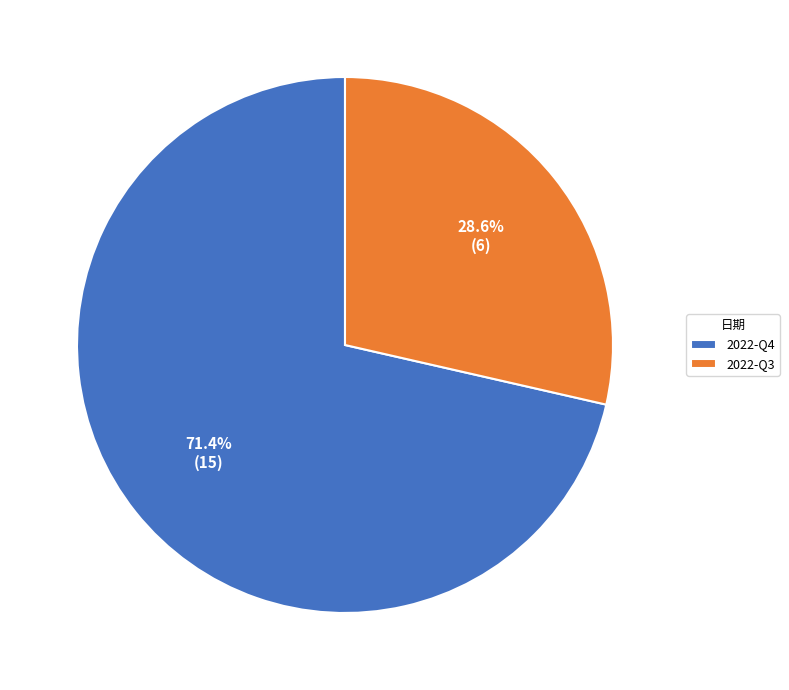

What percentage is the 2022-Q4 slice, to the nearest percent?

71%